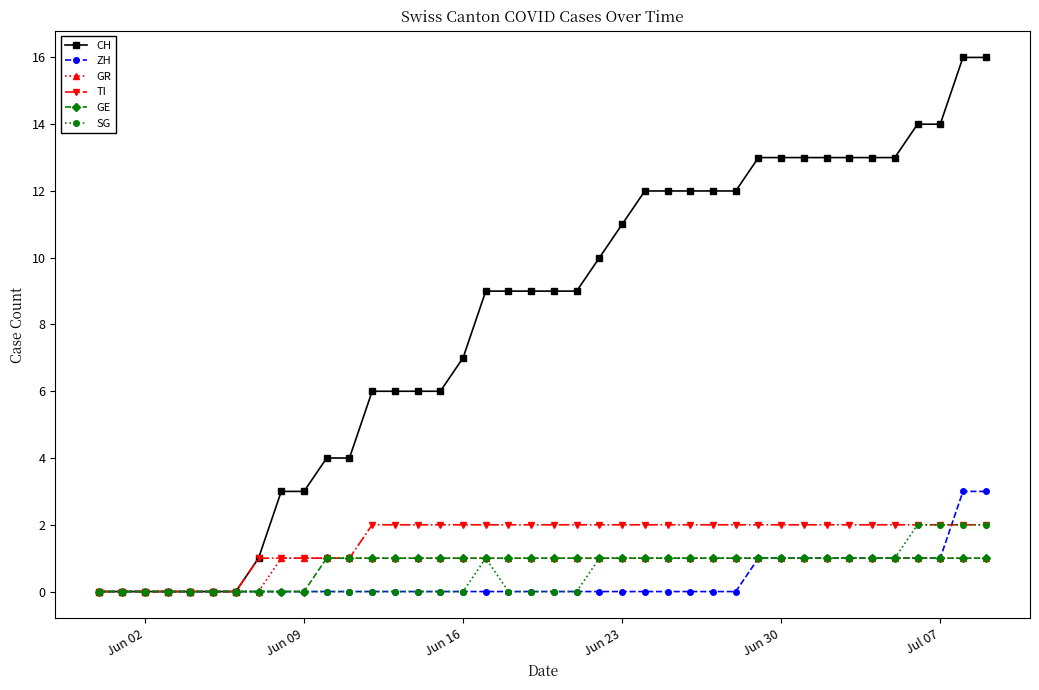

True or false: SG has more than 0 interior local peaks.

True